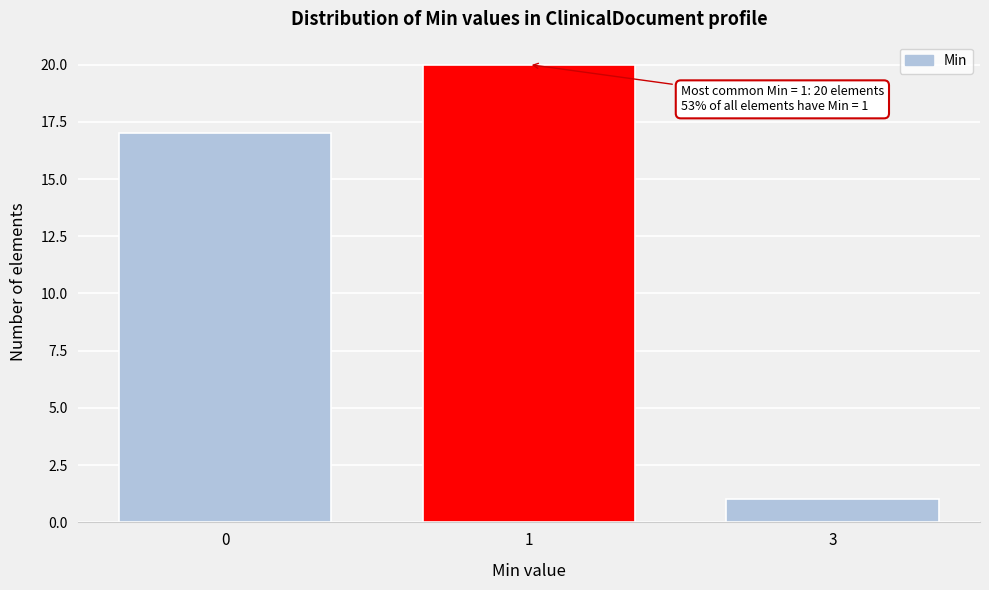

Reading left to right, transcribe all the data shown in this chart.

17	20	1